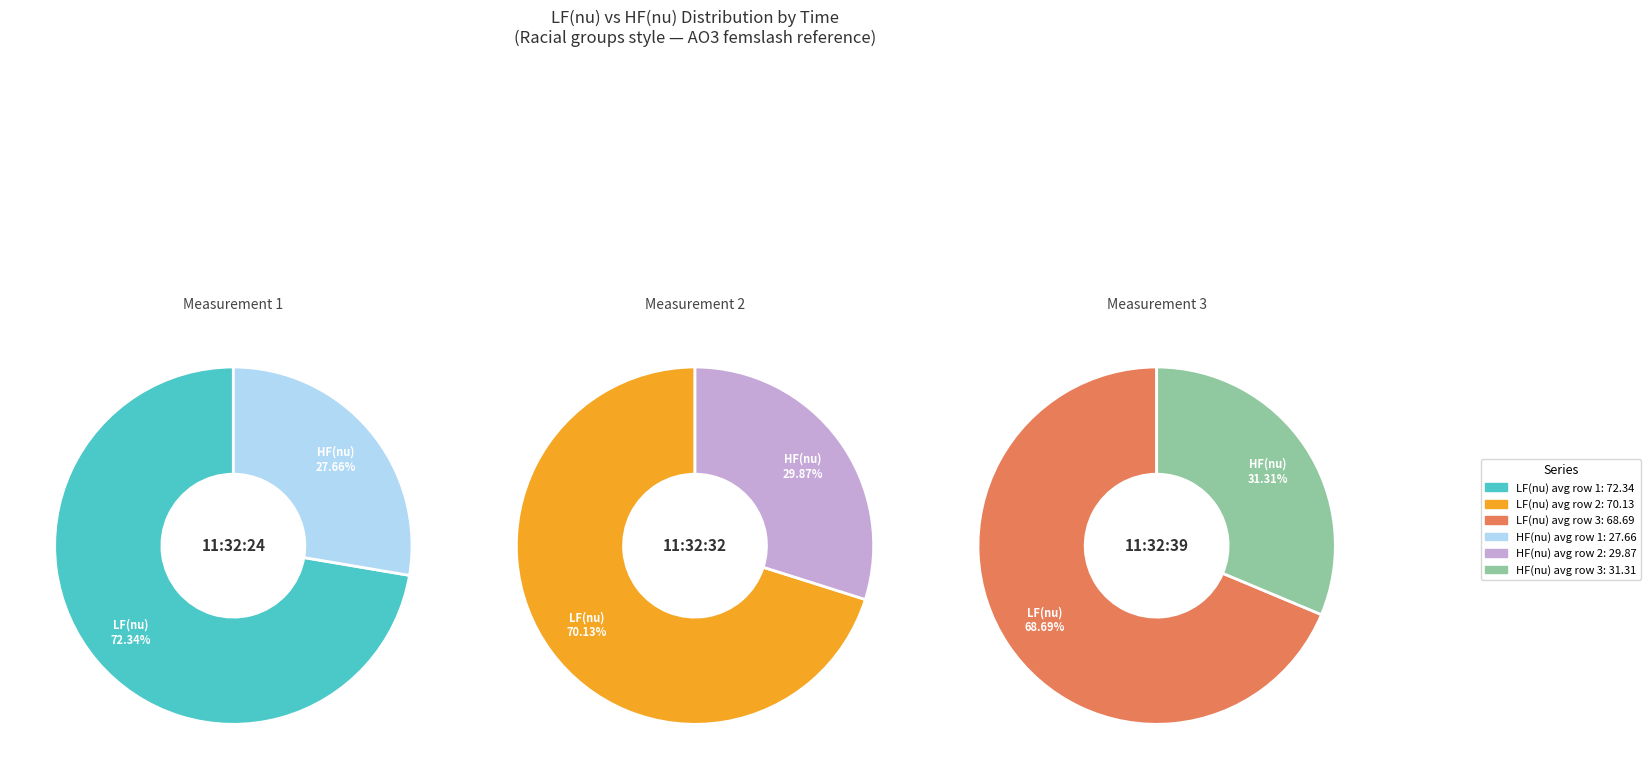

Is it true that Wed Sep 4 11:32:39 2024 is 33% of the pie?

True